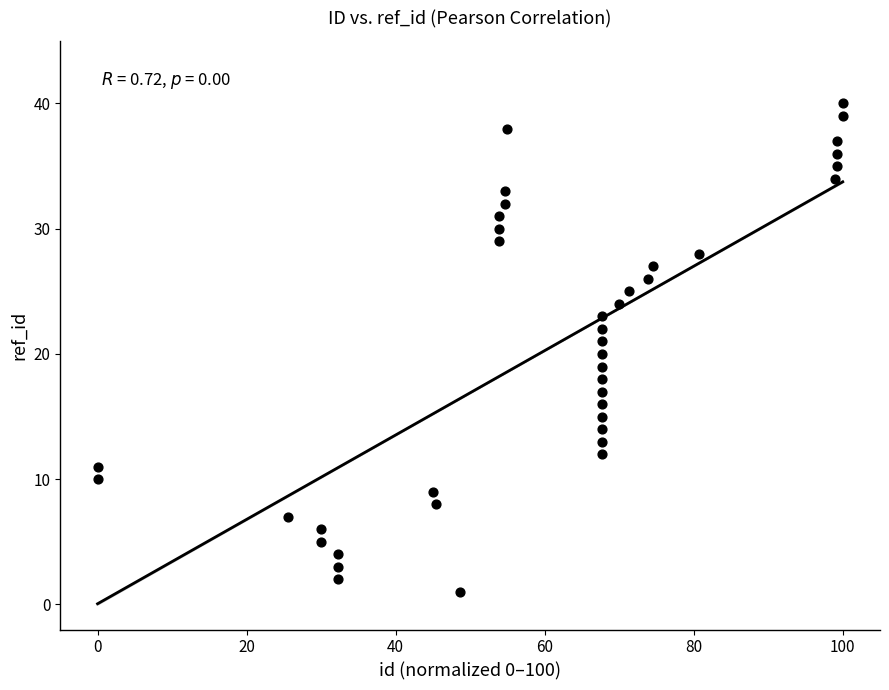

What is the range of Y values (max minus min)?

39